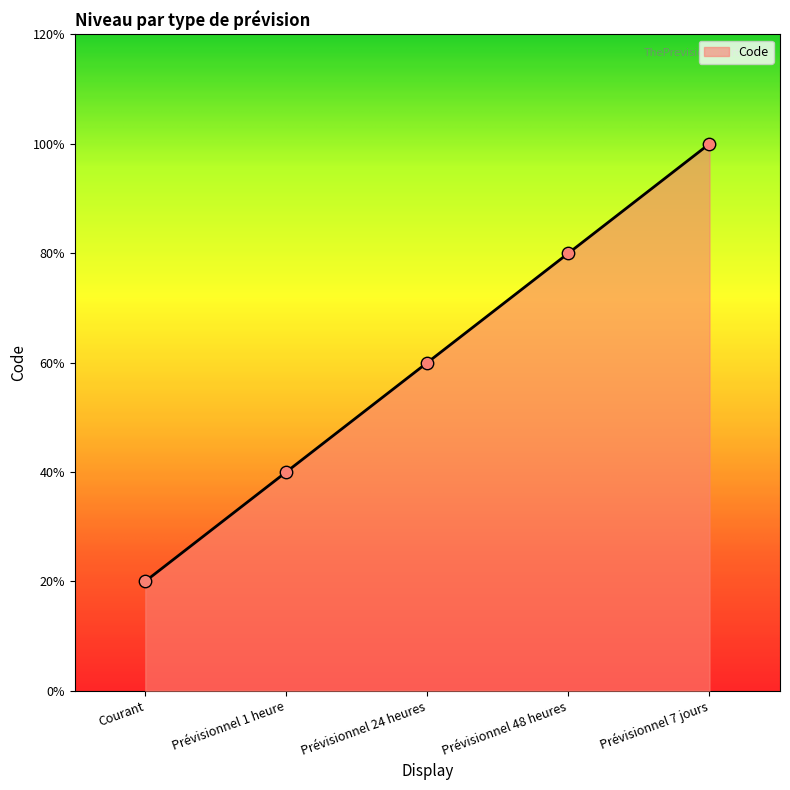

Approximately how many times larger is the value at Prévisionnel 1 heure compared to Prévisionnel 24 heures?

0.7